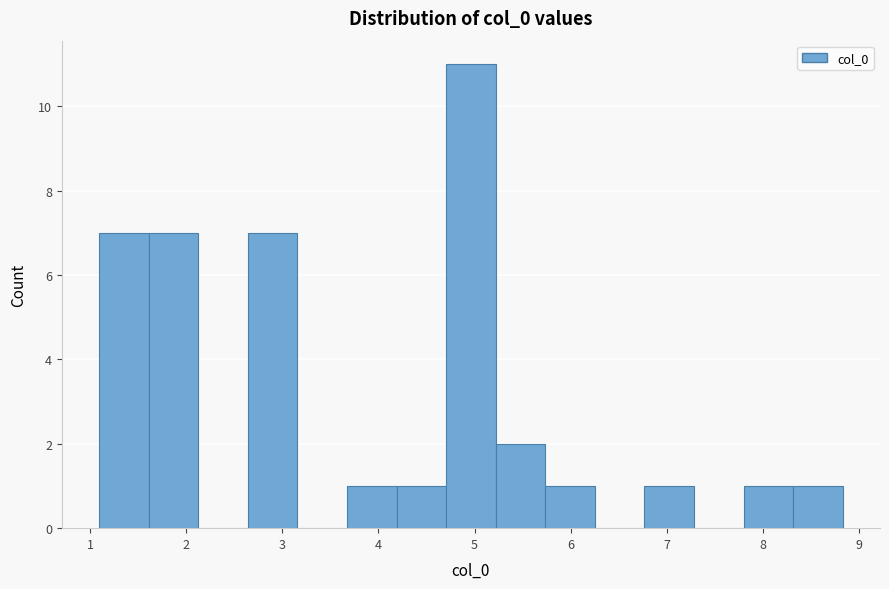

What is the height of the bar covering 3.7 to 4.2 on the x-axis? Neither the bar edges nor the heights are printed on the chart, so give them approximately, as read against the axes.

1